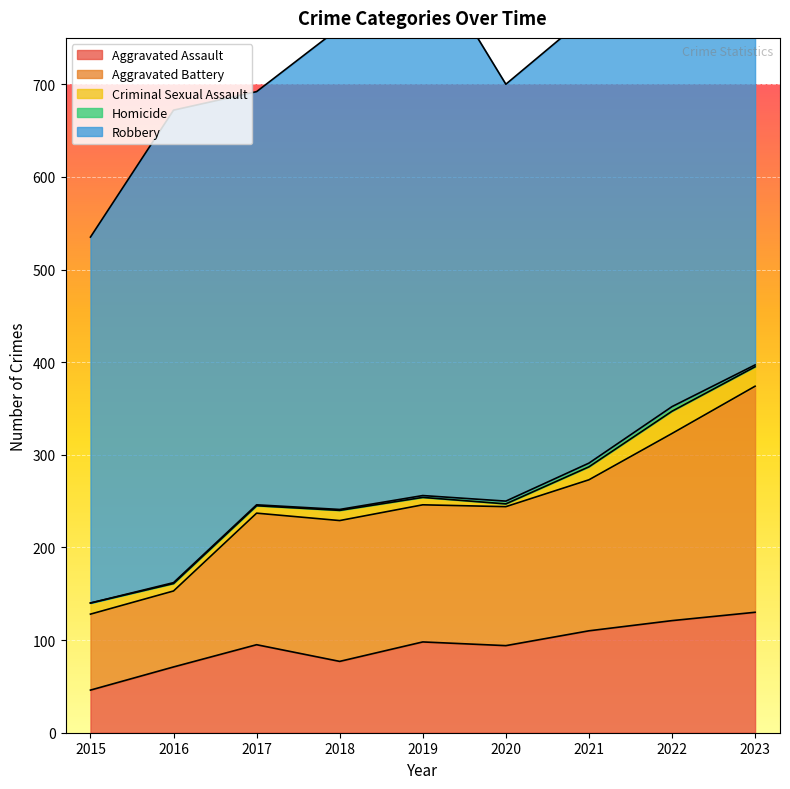

At which label does Criminal Sexual Assault reach its peak?

2022